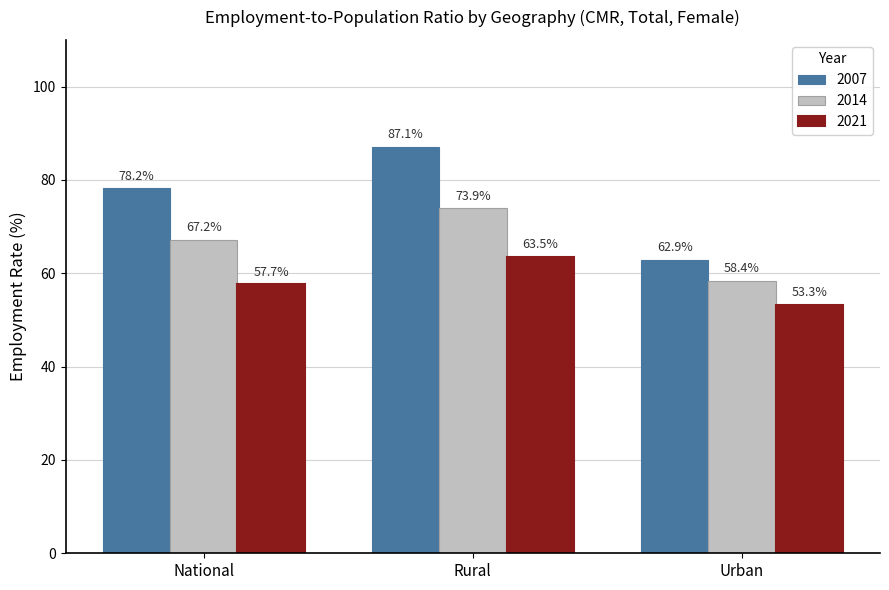

Is the value of 2021 at Urban greater than the value of 2014 at Rural?

No